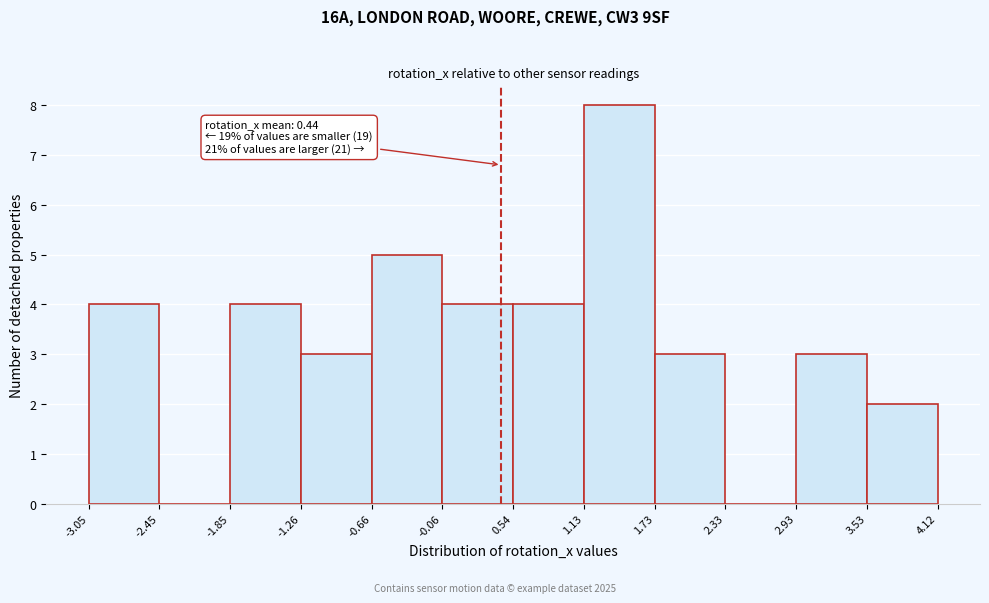

Which range on the x-axis has the tallest bar?

1.13 to 1.73